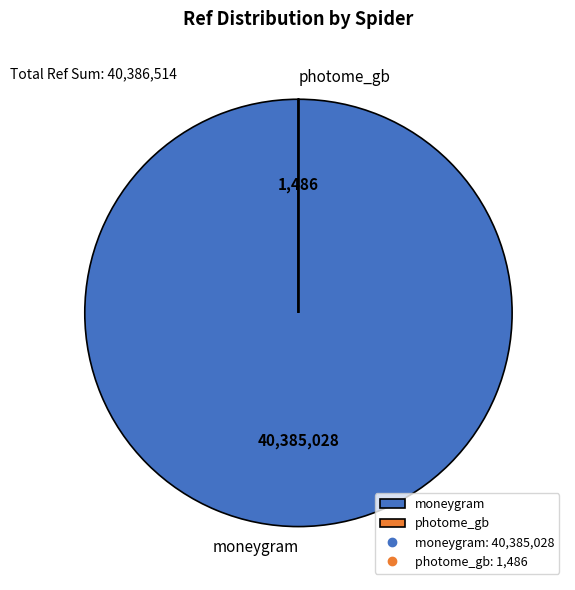

Is it true that moneygram is 90% of the pie?

False